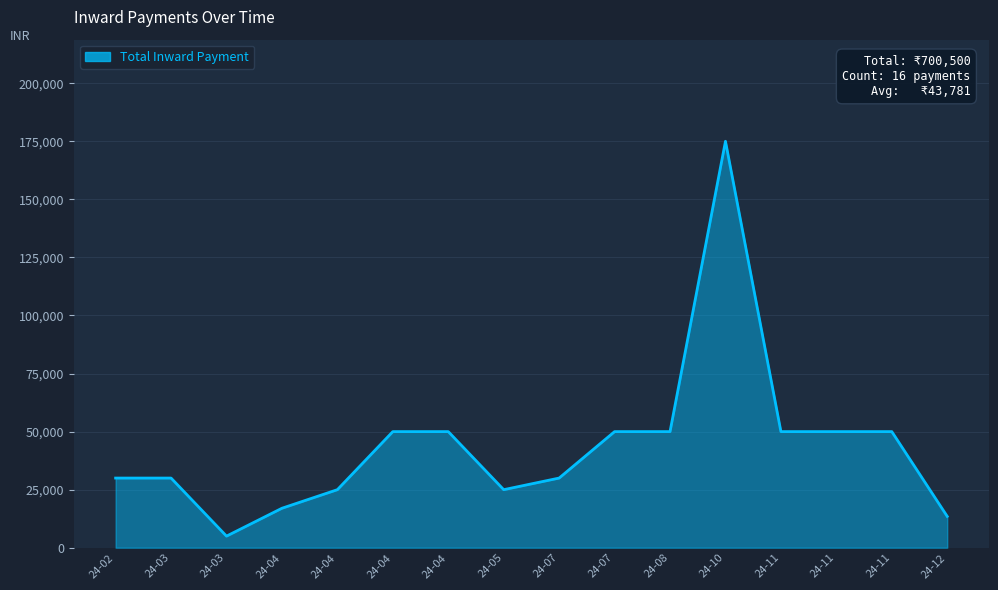

How many categories are shown in the chart?

16